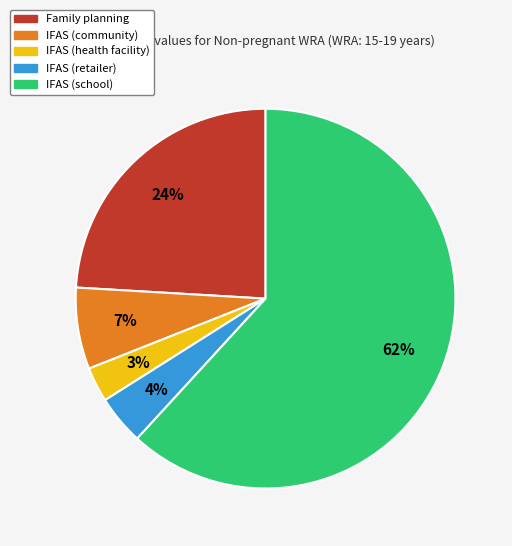

What percentage is the IFAS (school) slice, to the nearest percent?

62%